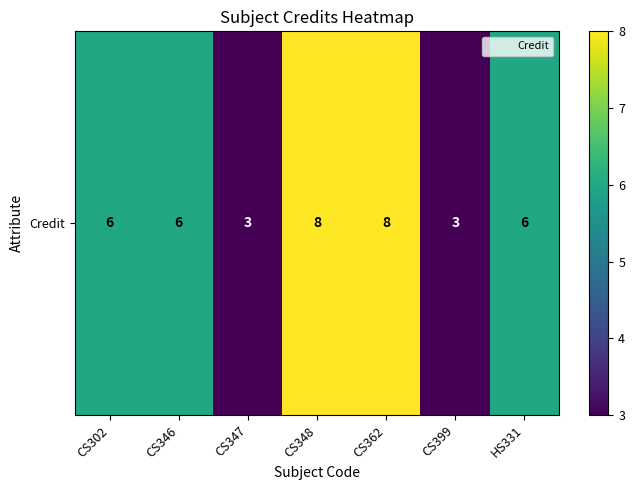

Reading right to left, extract all data points from this chart.

6	3	8	8	3	6	6